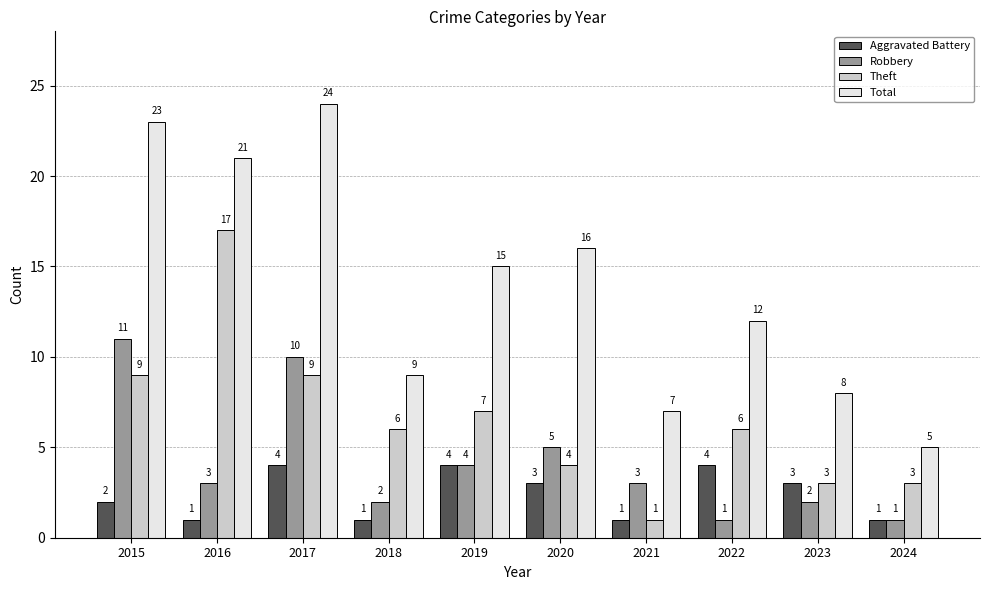

What is the sum of the Robbery values at 2023 and 2019?

6